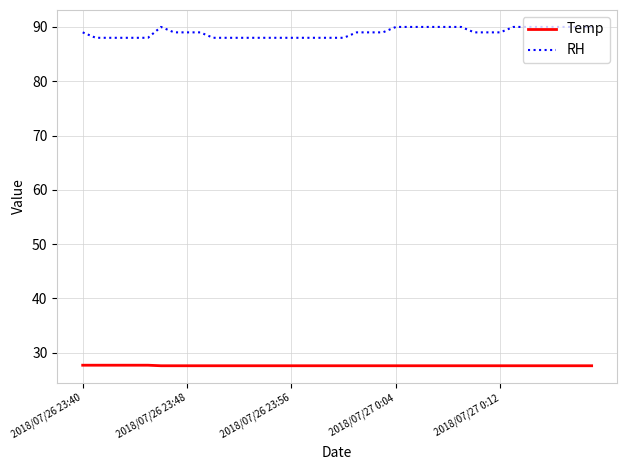

What is the lowest value of the Temp series?

27.6